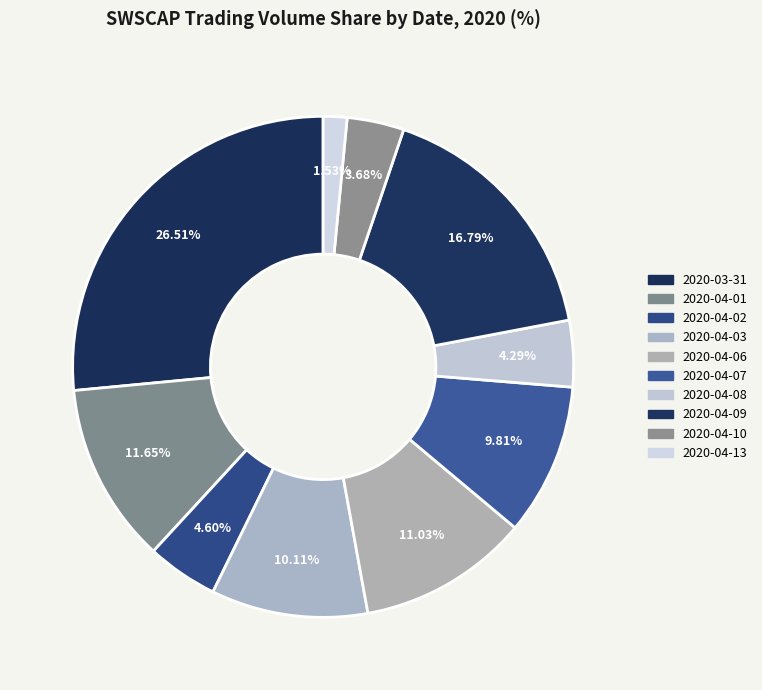

To the nearest percent, what percentage of the pie is 2020-04-07?

10%